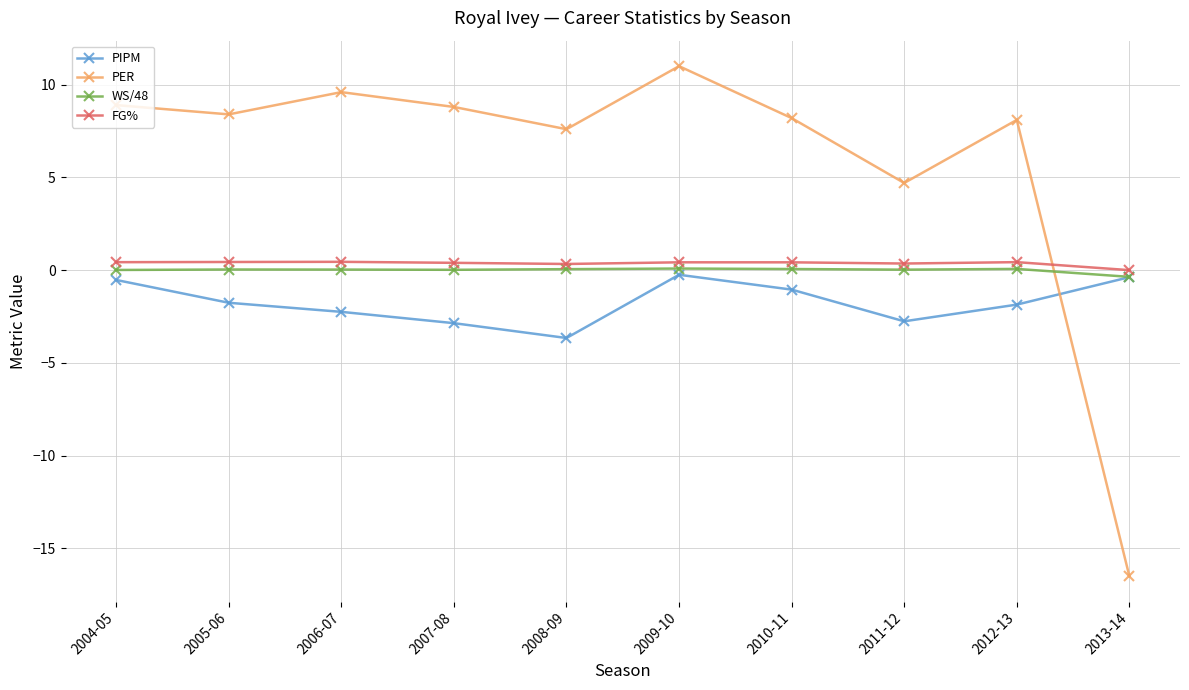

The FG% series shows 0.4 at 2004-05. True or false?

True